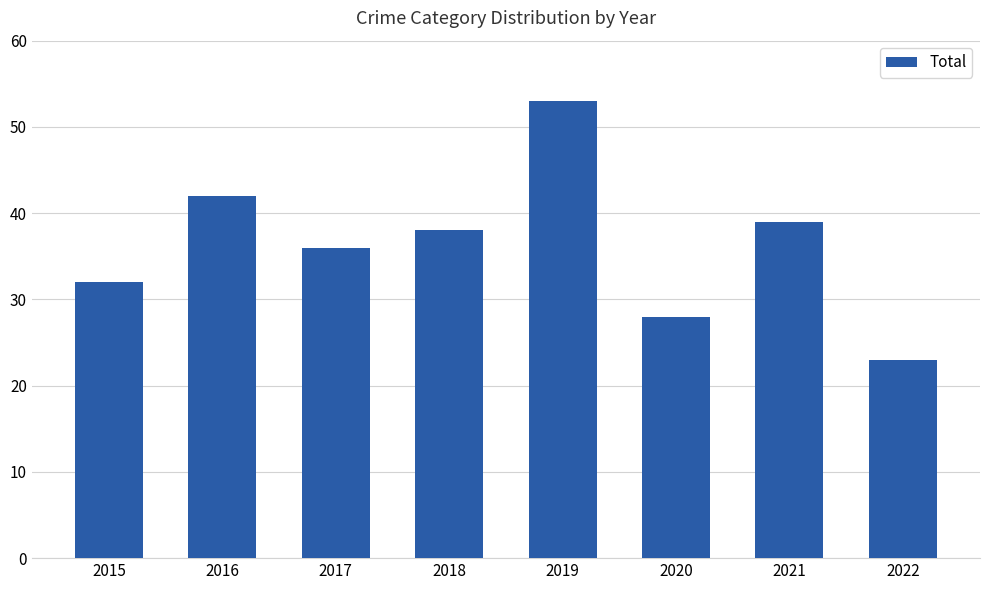

Approximately how many times larger is the value at 2015 compared to 2021?

0.8